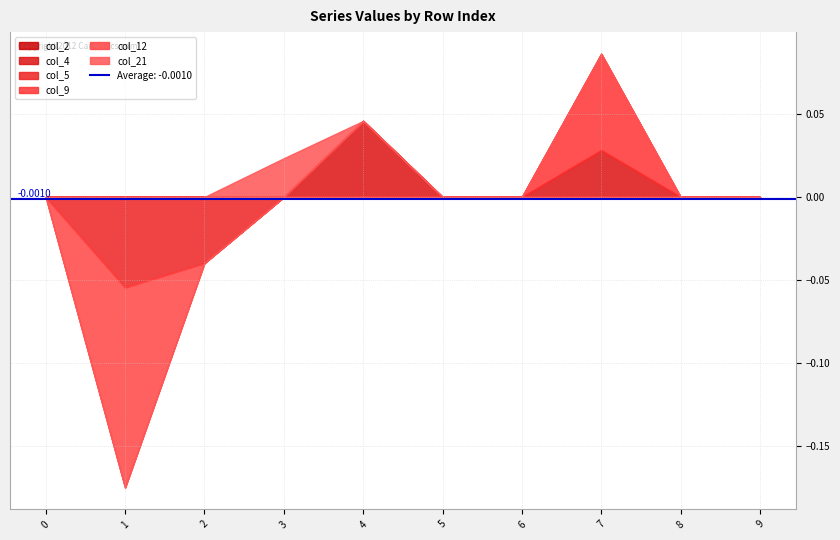

Reading left to right, transcribe all the data shown in this chart.

col_2: 0.0	0.0	0.0	0.0	0.0	0.0	0.0	0.0	0.0	0.0
col_4: 0.0	0.0	0.0	0.0	0.0	0.0	0.0	0.0	0.0	0.0
col_5: 0.0	-0.1	-0.0	0.0	0.0	0.0	0.0	0.0	0.0	0.0
col_9: 0.0	0.0	0.0	0.0	0.0	0.0	0.0	0.1	0.0	0.0
col_12: 0.0	-0.1	0.0	0.0	0.0	0.0	0.0	0.0	0.0	0.0
col_21: 0.0	0.0	0.0	0.0	0.0	0.0	0.0	0.0	0.0	0.0